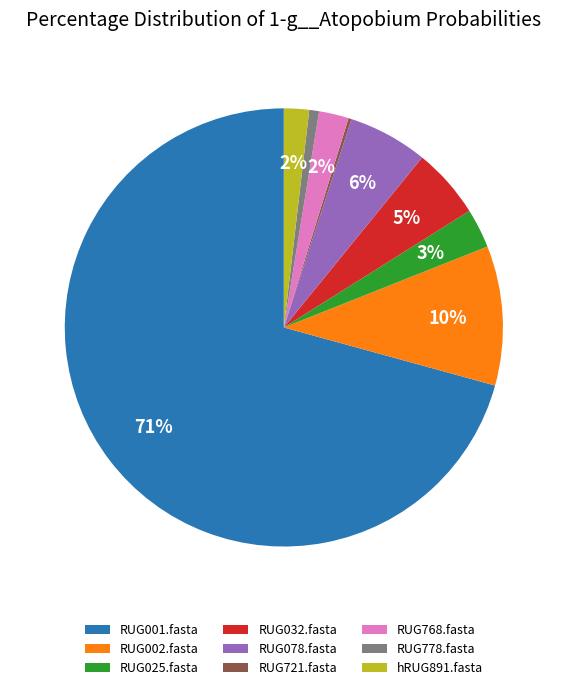

What percentage is the RUG001.fasta slice, to the nearest percent?

71%